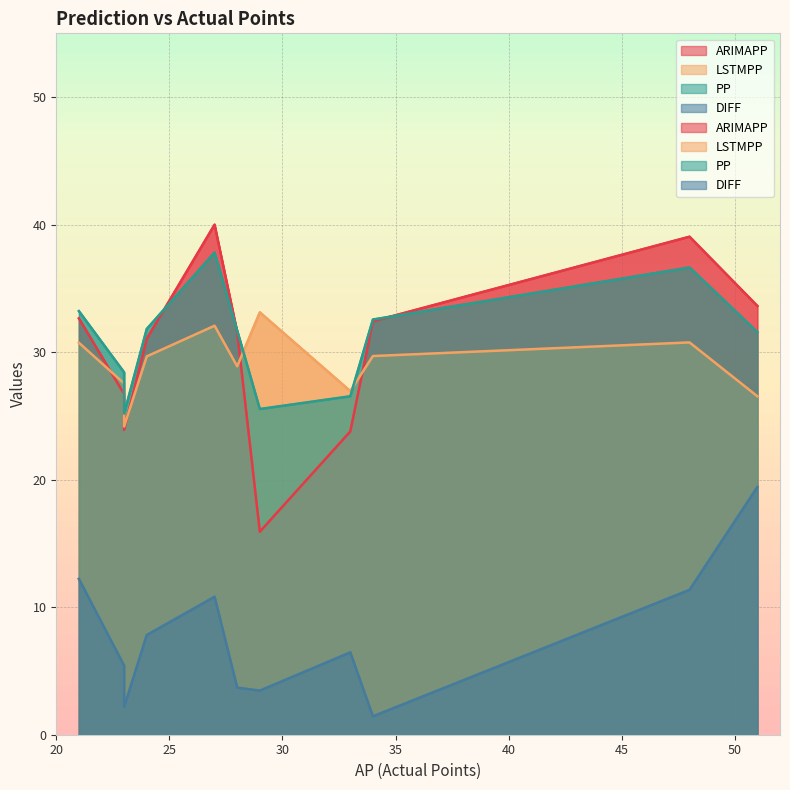

How many interior local peaks does the DIFF series have?

3